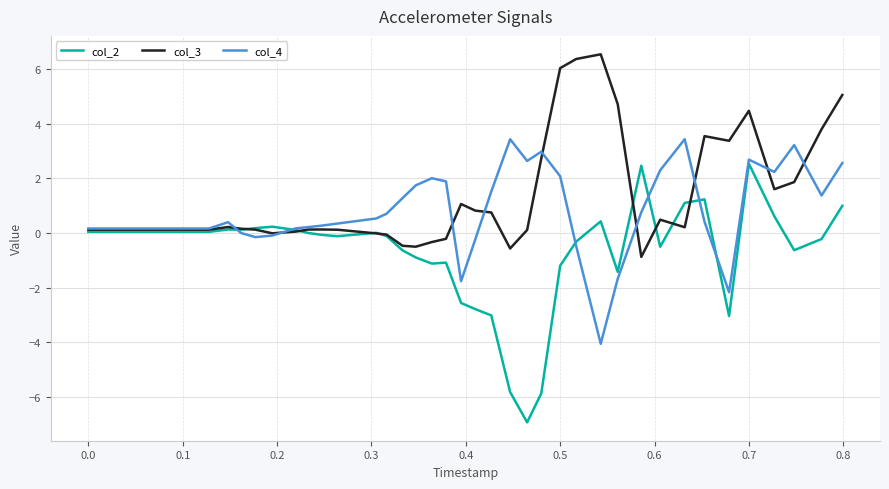

What is the difference between the maximum and second lowest values in the col_3 series?

7.1